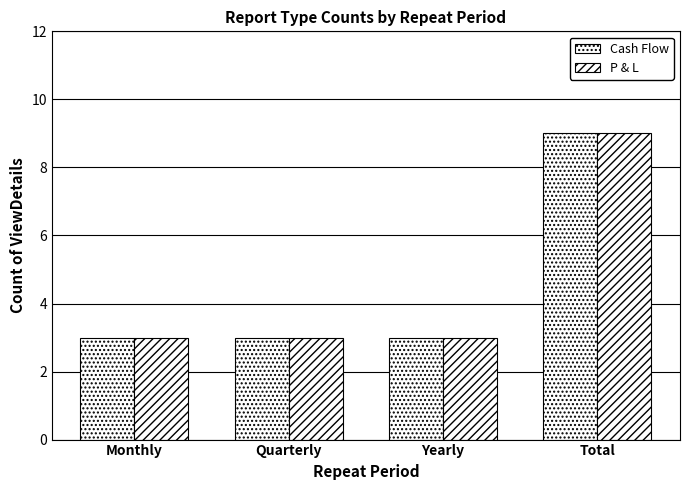

What is the label of the 1st bar from the right?

Total